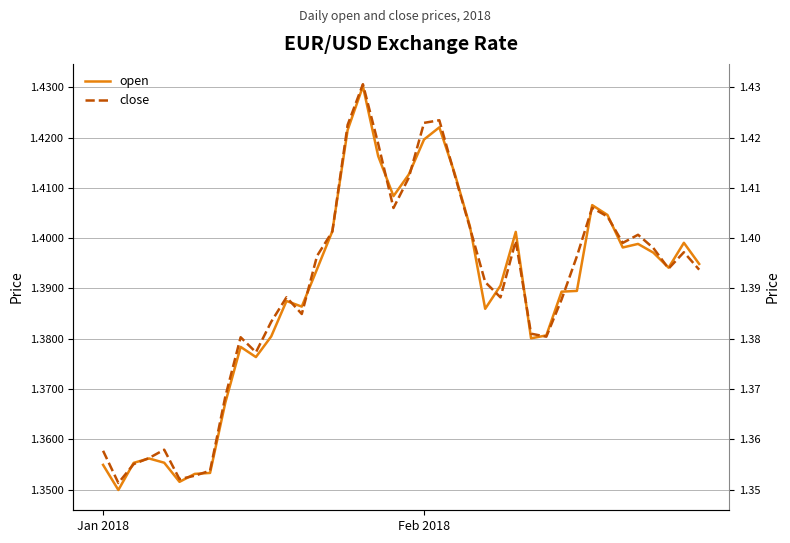

The value of open at 26 is 1.4. True or false?

True